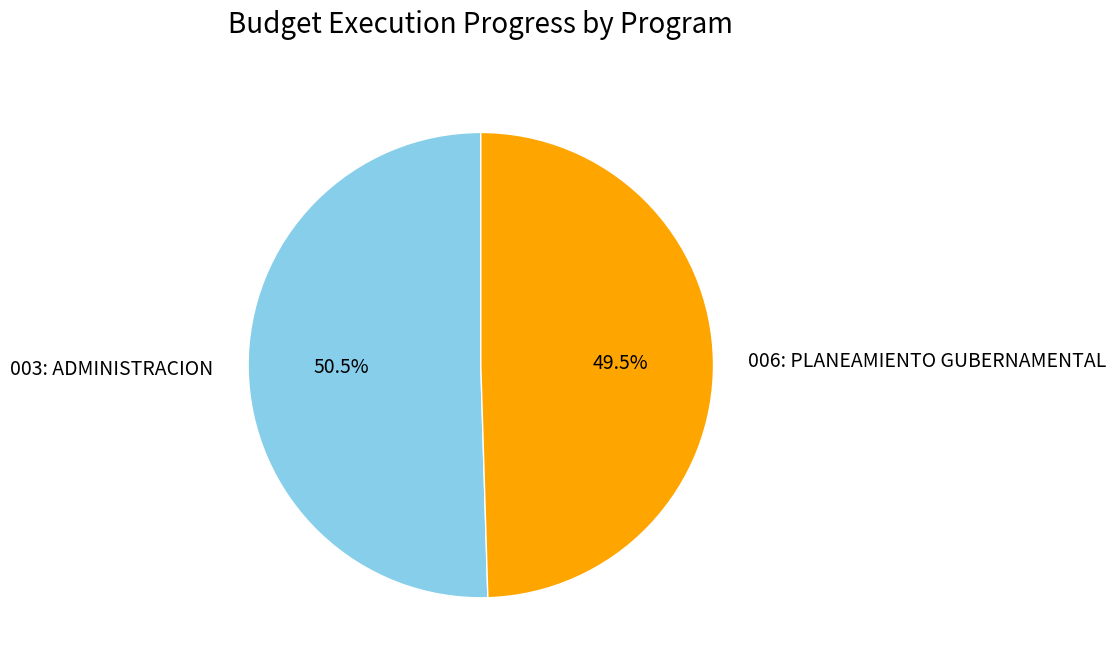

Count the number of slices in the pie.

2